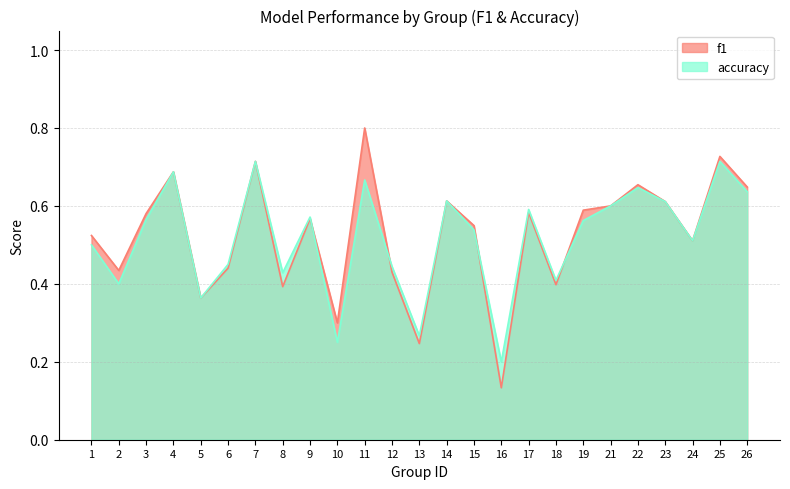

What is the total value across all series at 11?

1.5